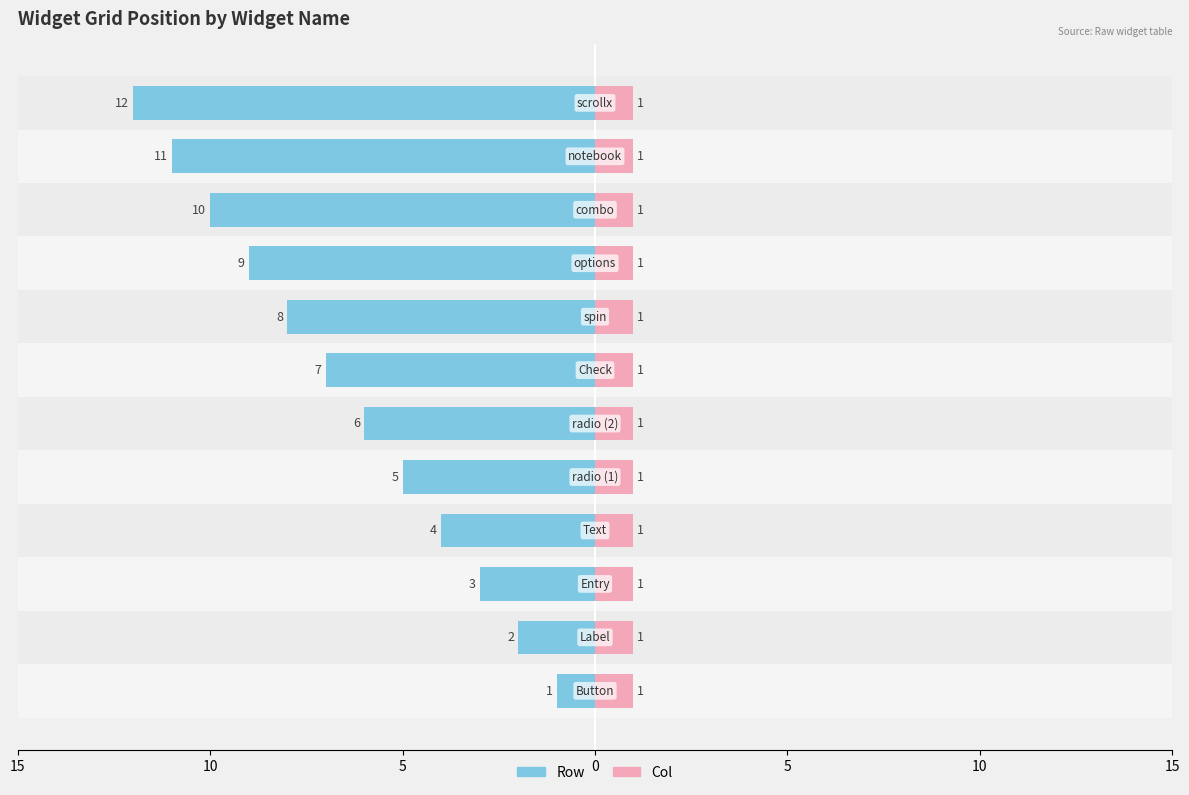

What are all the series names shown in the legend?

Row, Col